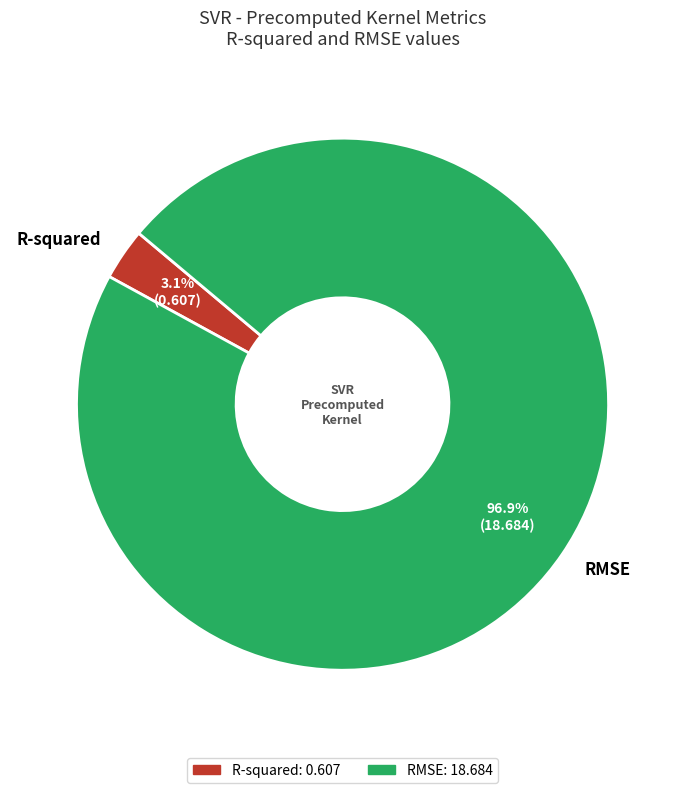

To the nearest percent, what percentage of the pie is R-squared?

3%